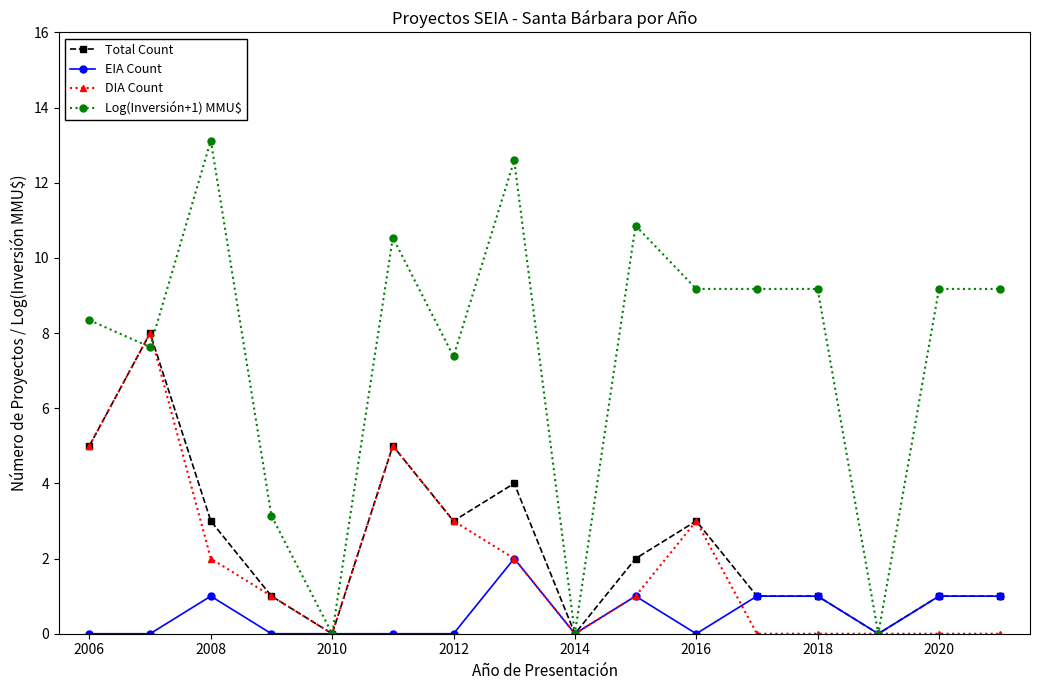

What is the value of the Log(Inversión+1) MMU$ point at the 8th from the left?

12.6